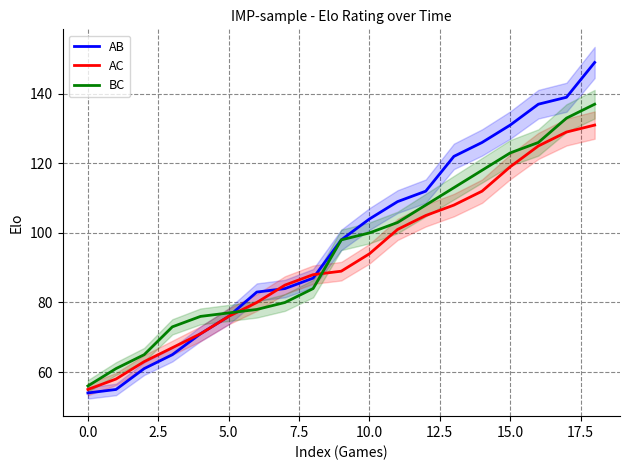

What is the highest value of the BC series?

137